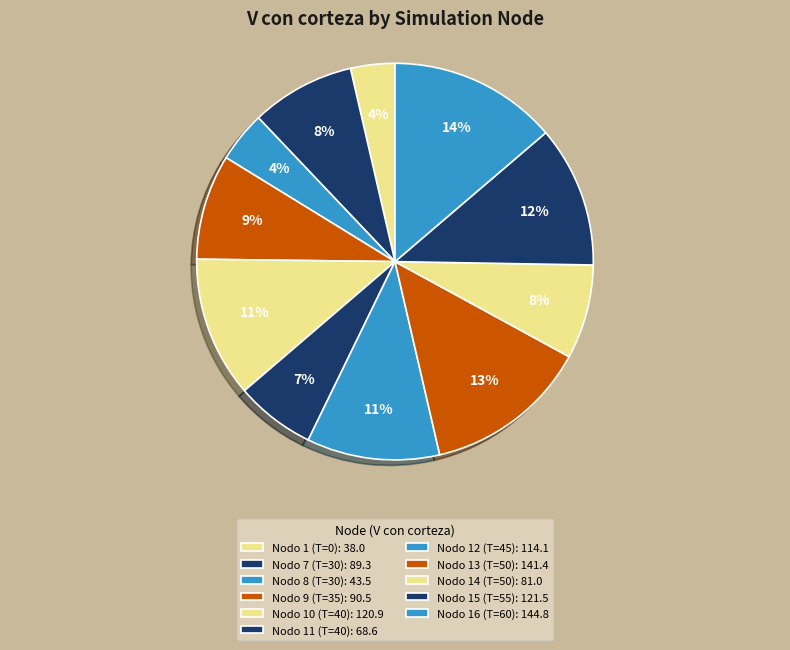

Count the number of slices in the pie.

11